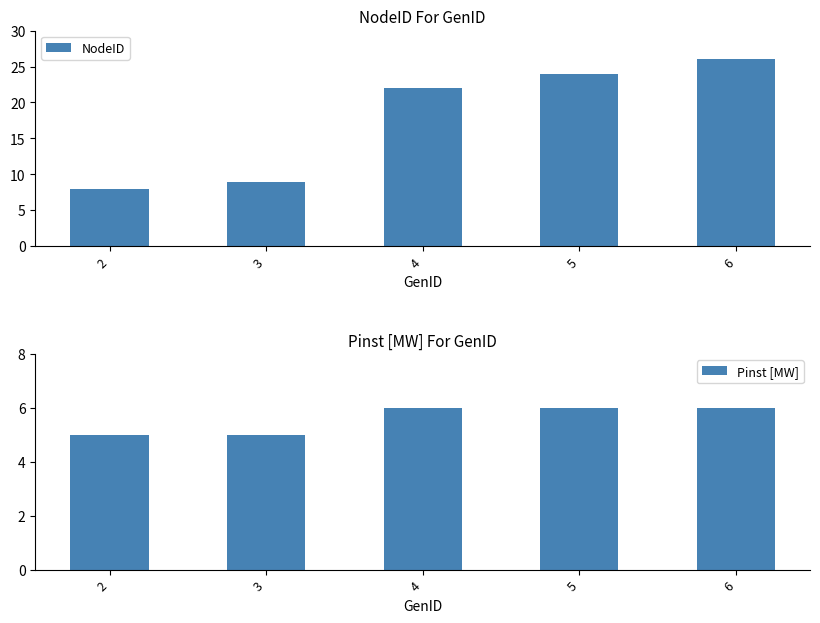

True or false: Pinst [MW] has a value of 5 at 3.

True